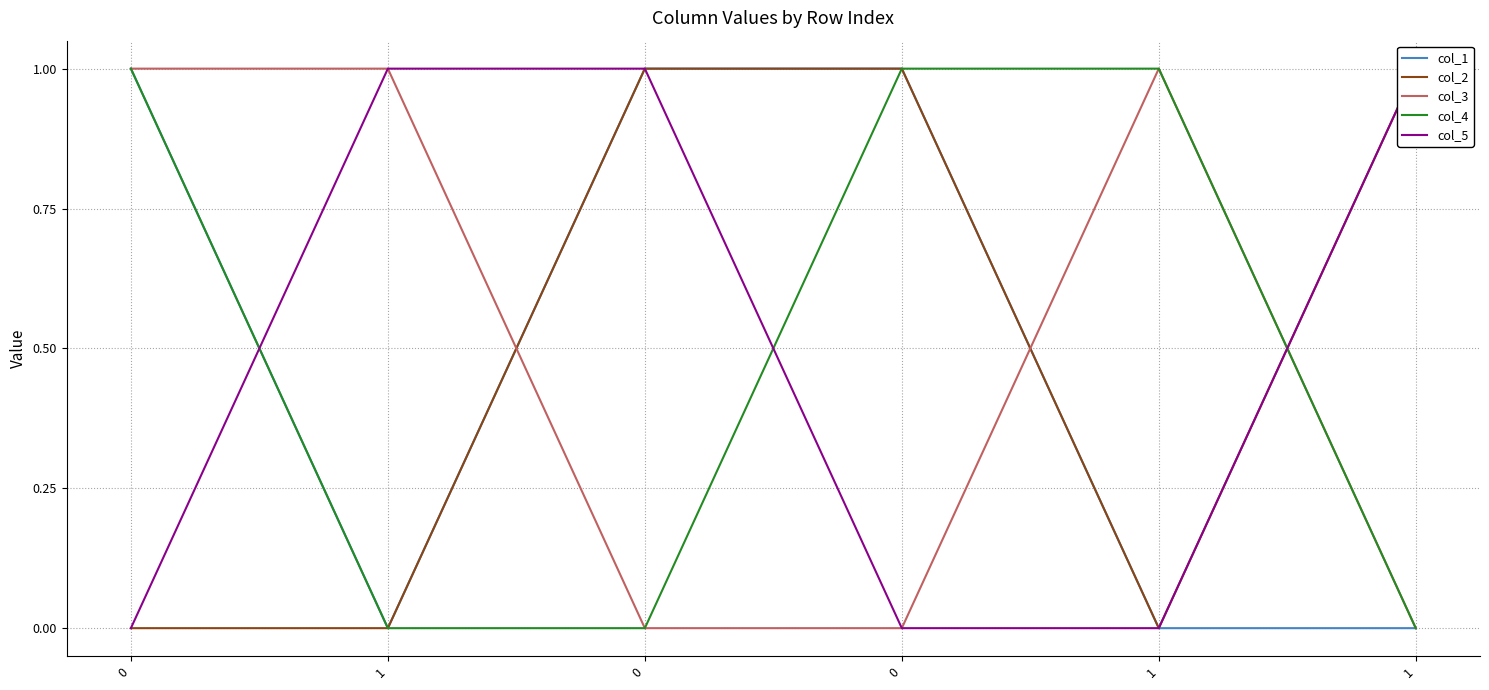

What are all the series names shown in the legend?

col_1, col_2, col_3, col_4, col_5